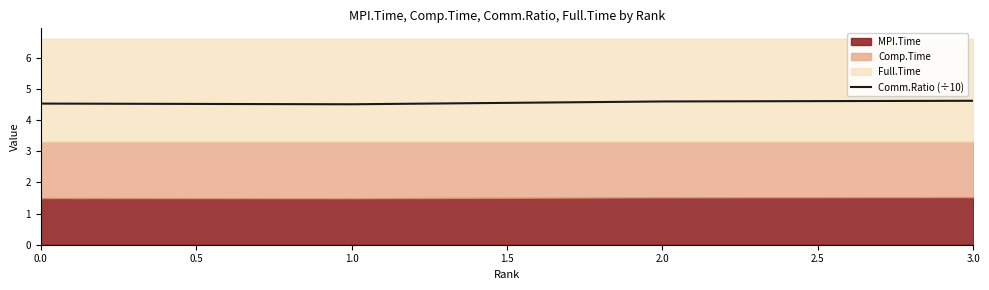

The value of Comm.Ratio (÷10) at 3.0 is 4.6. True or false?

True